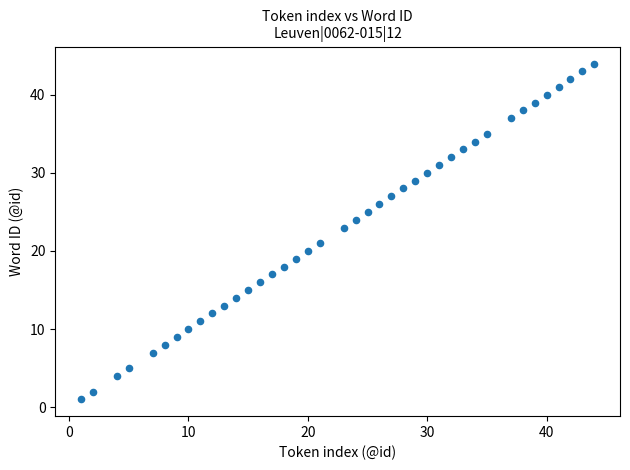

What is the range of Y values (max minus min)?

43